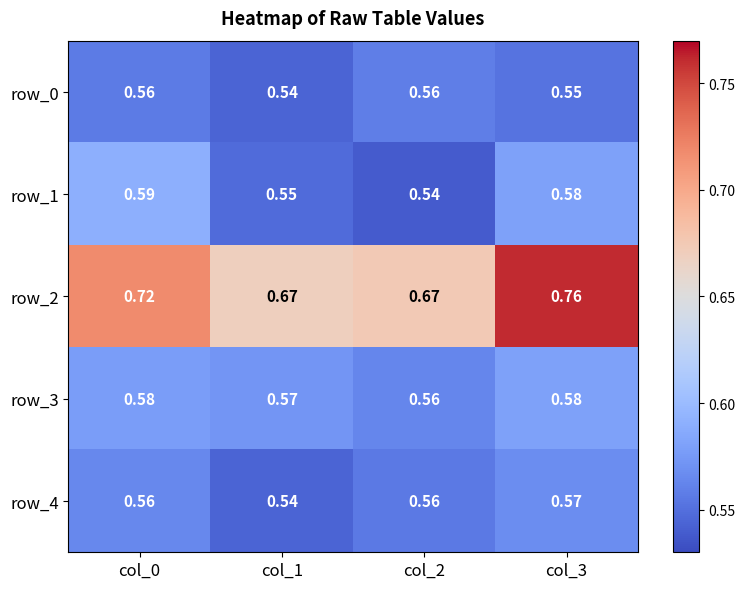

Which series changed the most between col_0 and col_3?

row_2